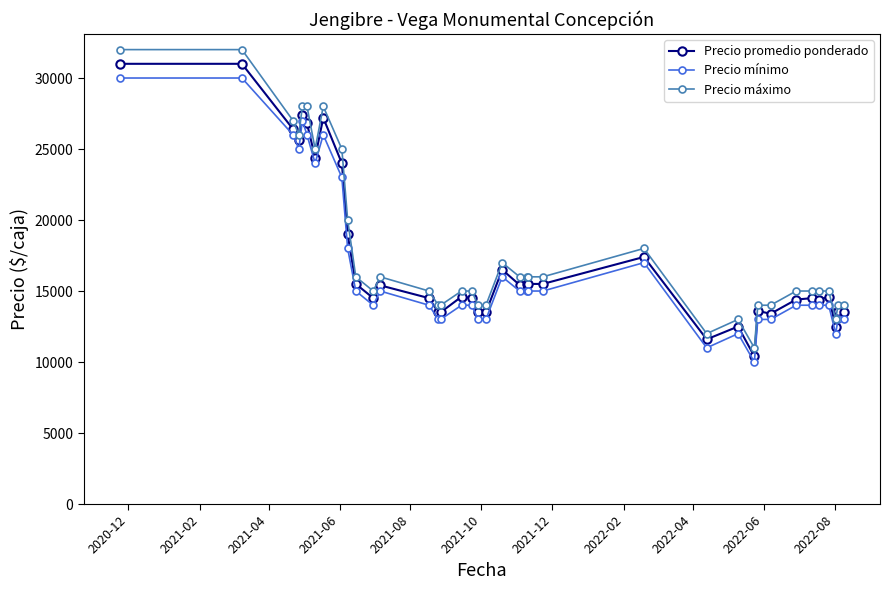

What is the maximum value shown in the chart?

32000